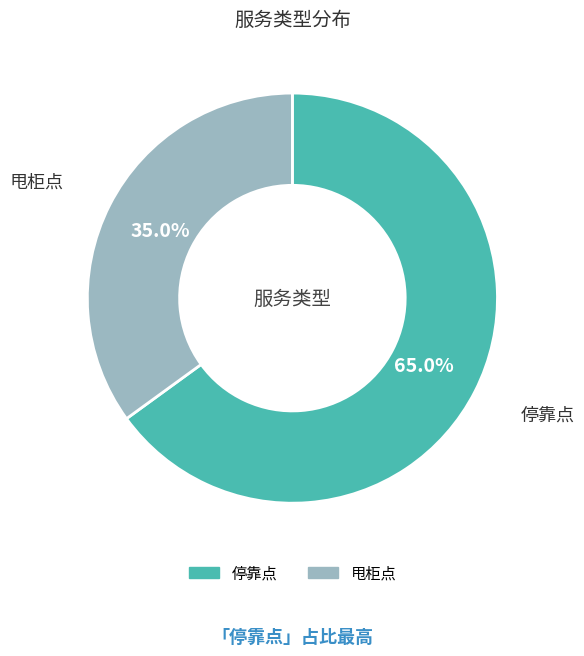

How many slices are in this pie chart?

2